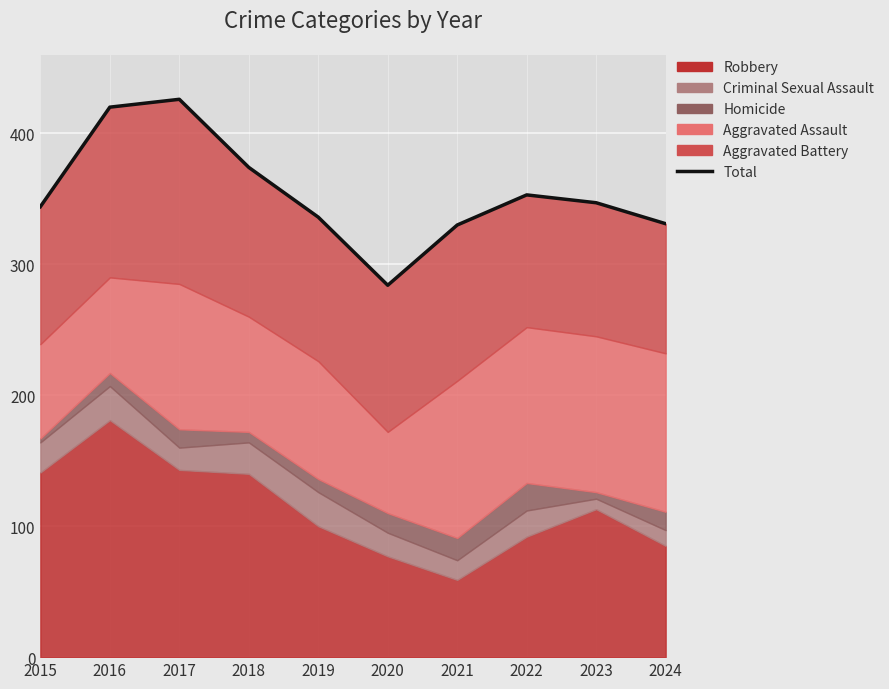

What is the sum of all values?

3545